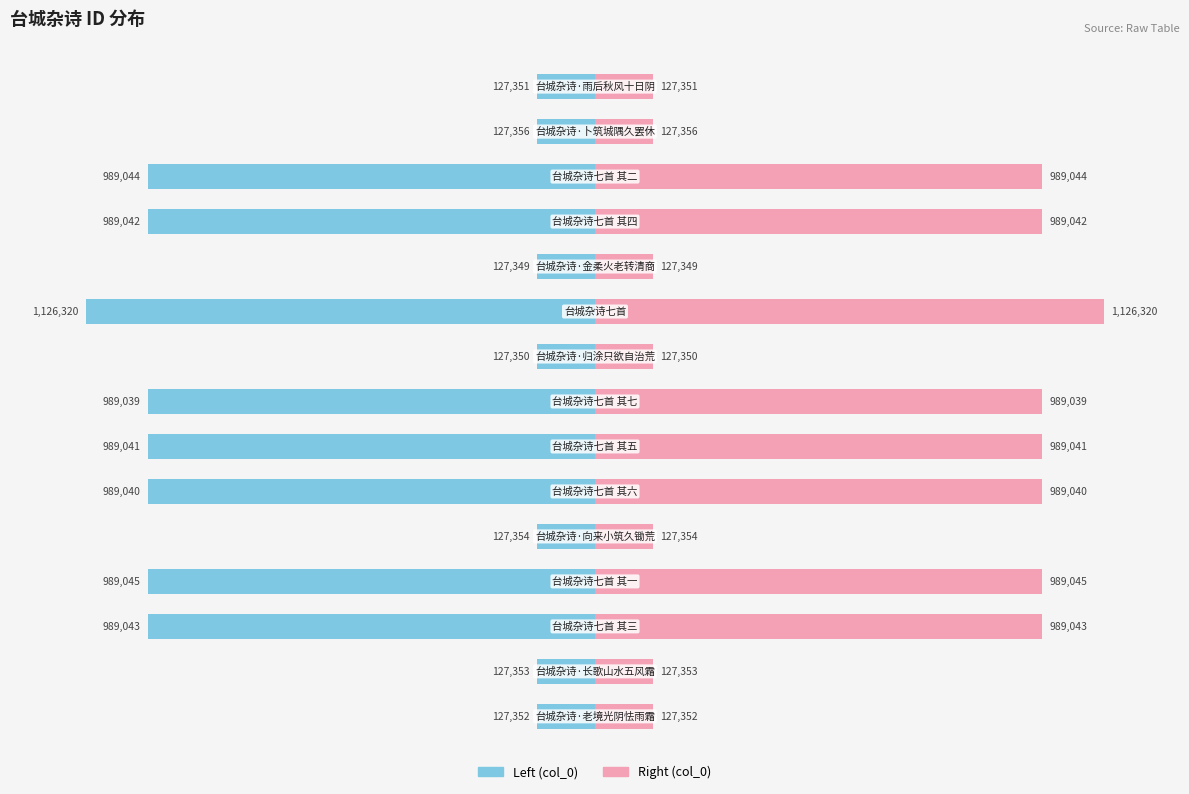

Does the chart contain stacked bars?

No